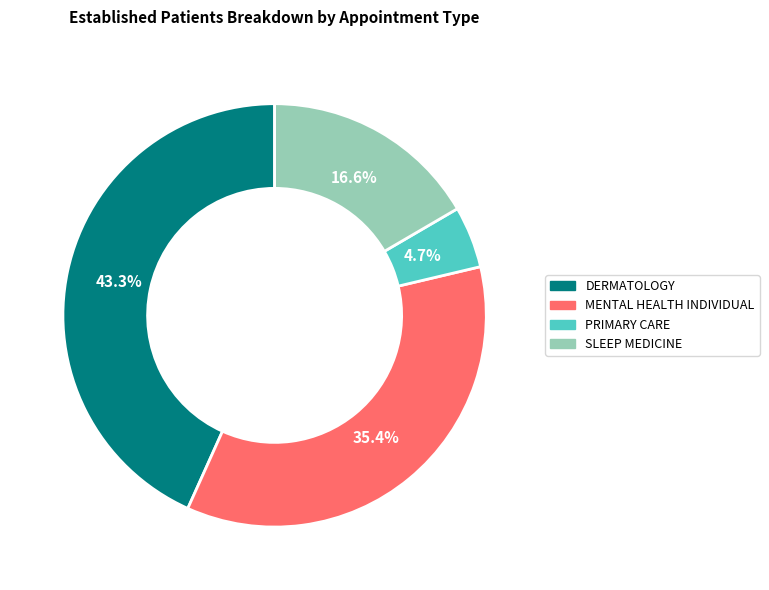

Is there any slice that represents more than half of the pie?

No